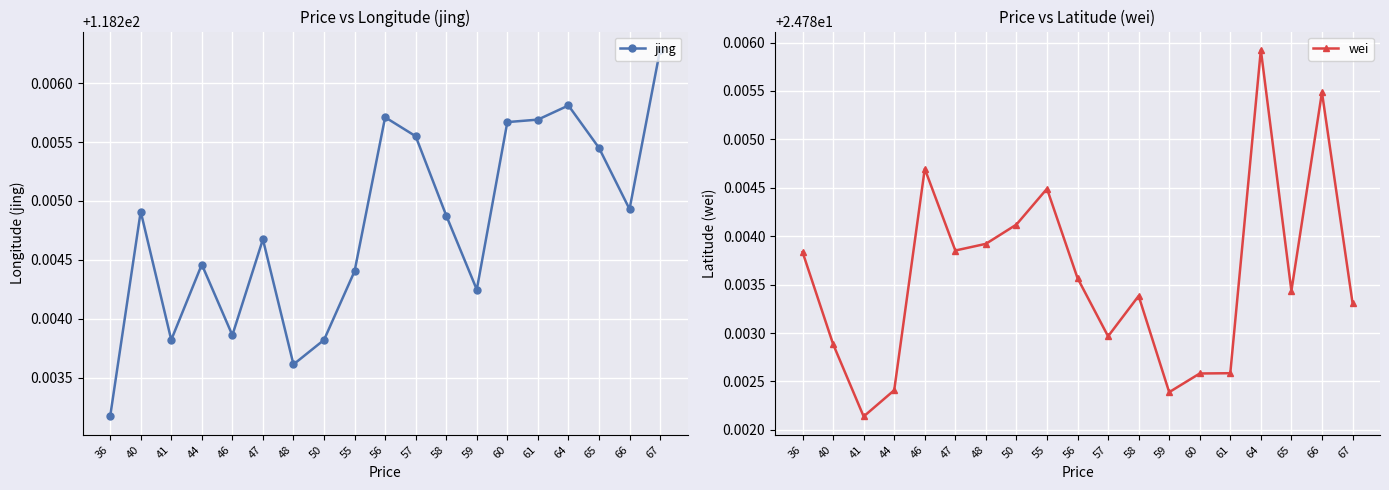

How many lines are shown in the chart?

2